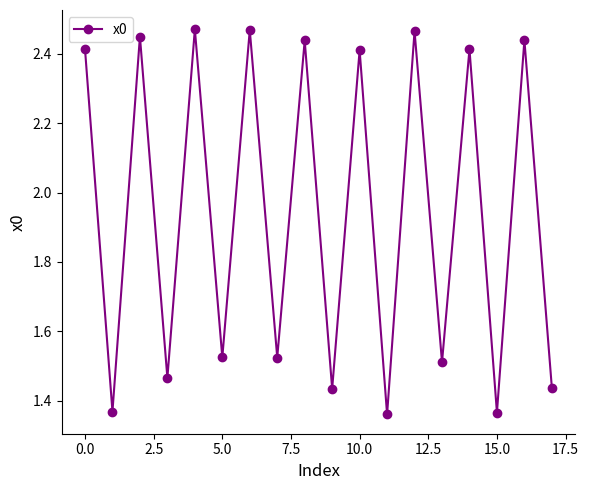

Does the chart display data point markers on the line(s)?

Yes